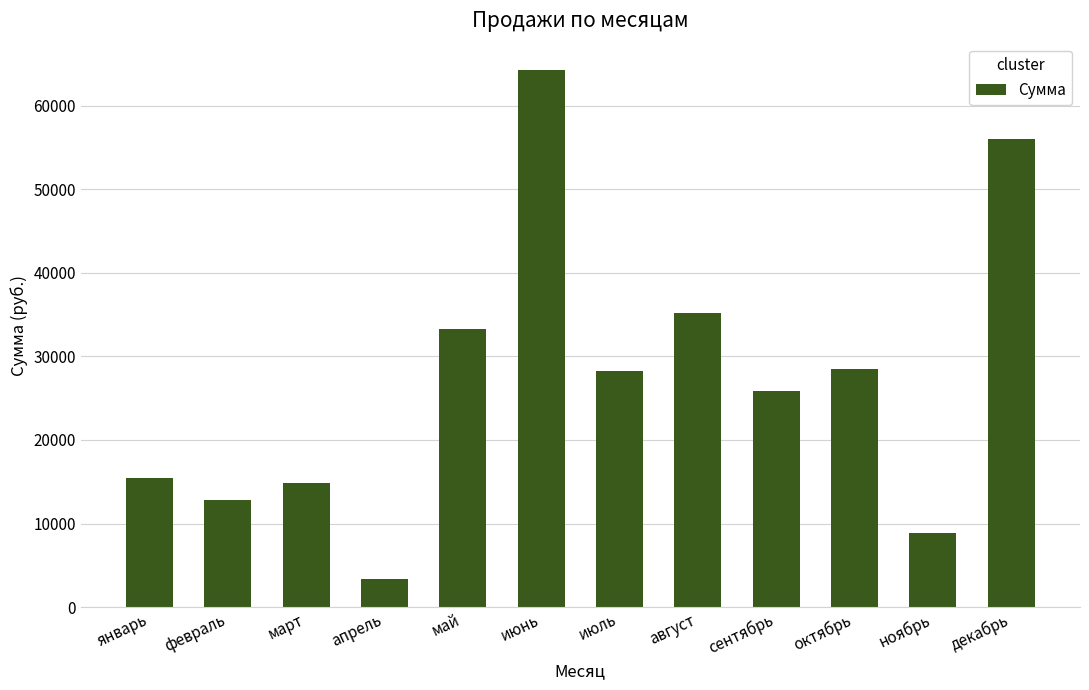

What is the label of the 10th bar from the left?

октябрь